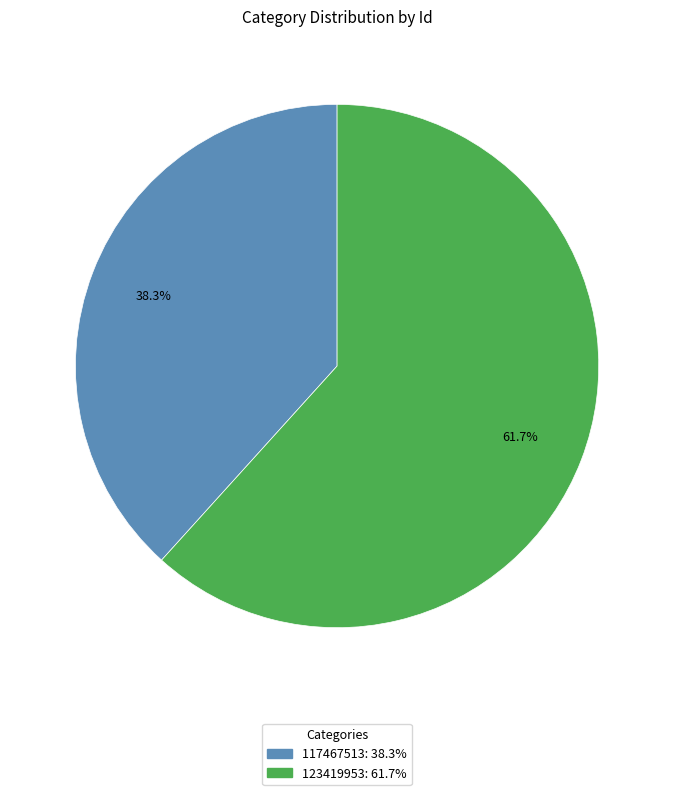

To the nearest percent, what portion does 117467513 represent?

38%